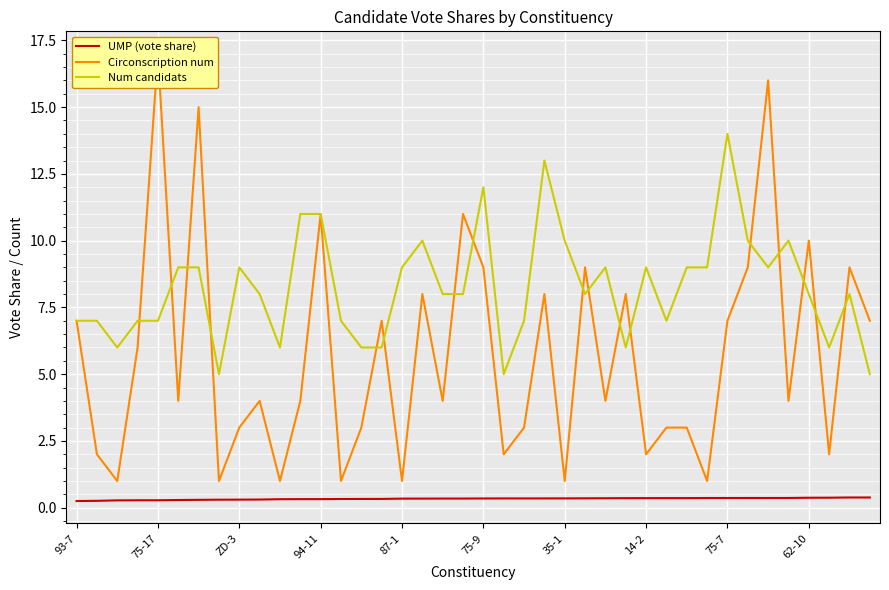

What is the value of the Circonscription num point at the 13th from the left?

11.0